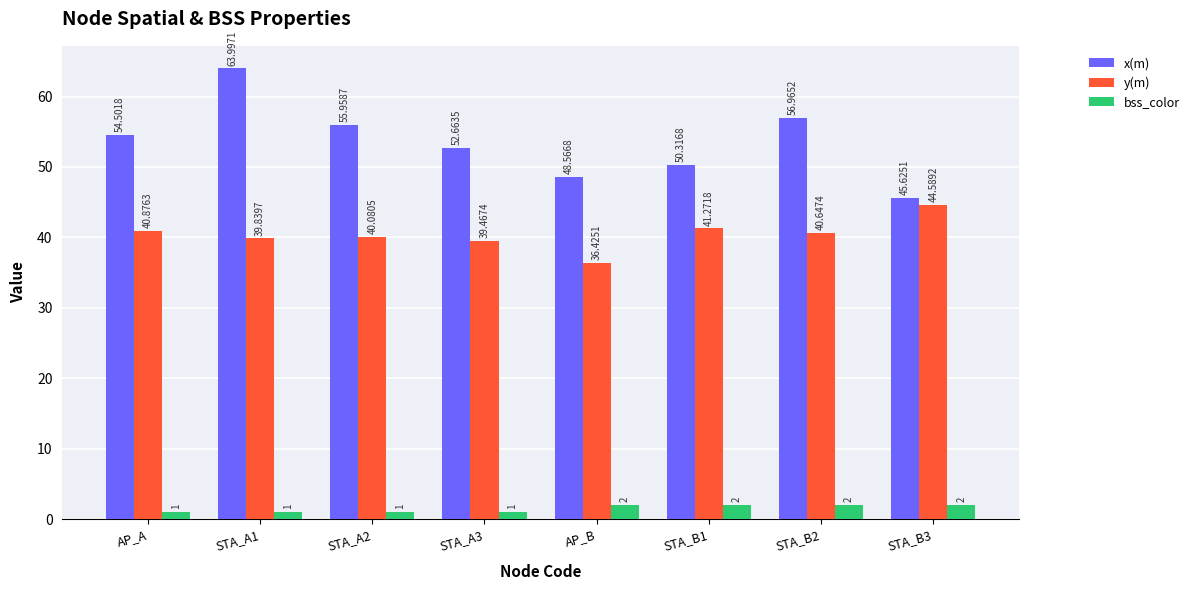

True or false: bss_color has a value of 1.0 at STA_A3.

True